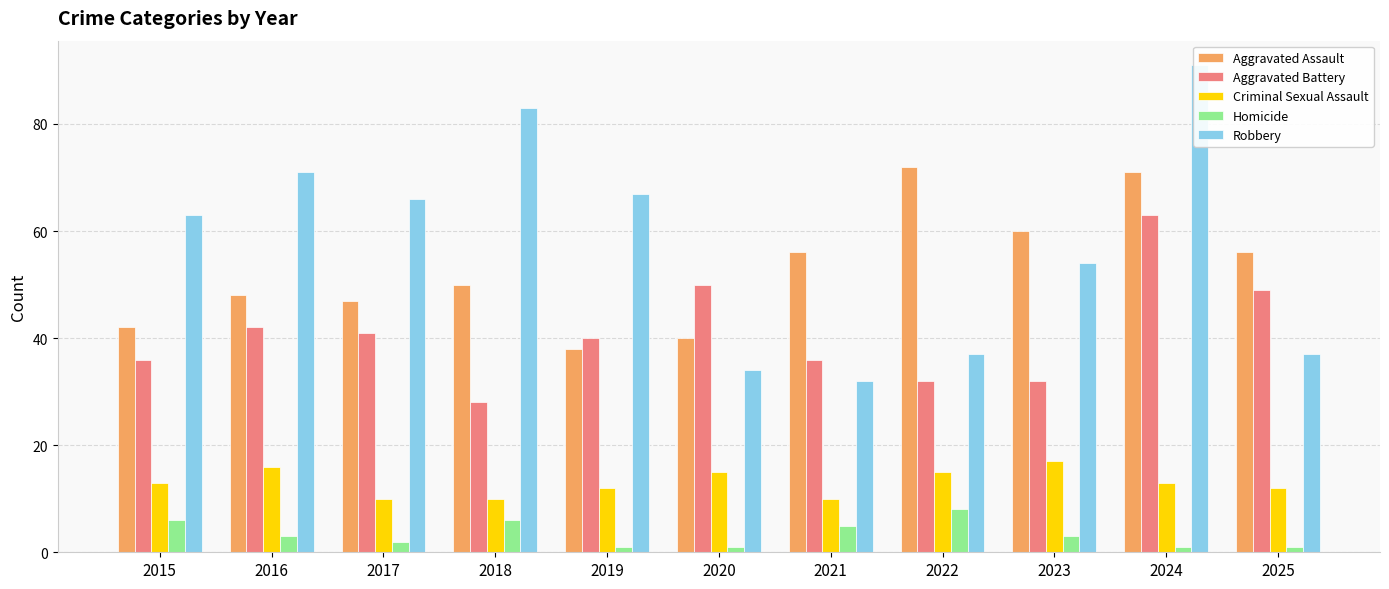

Which series has the largest total across all categories?

Robbery